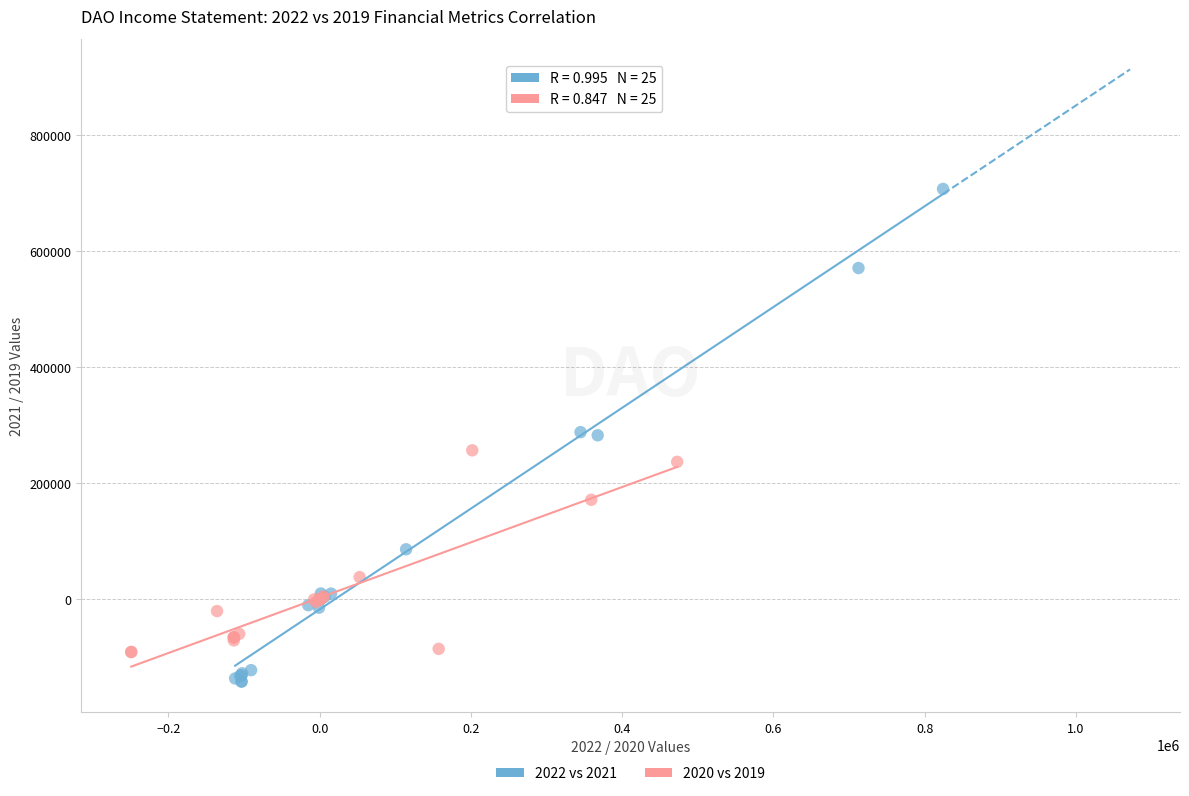

Which series has the widest spread of Y values?

2022 vs 2021